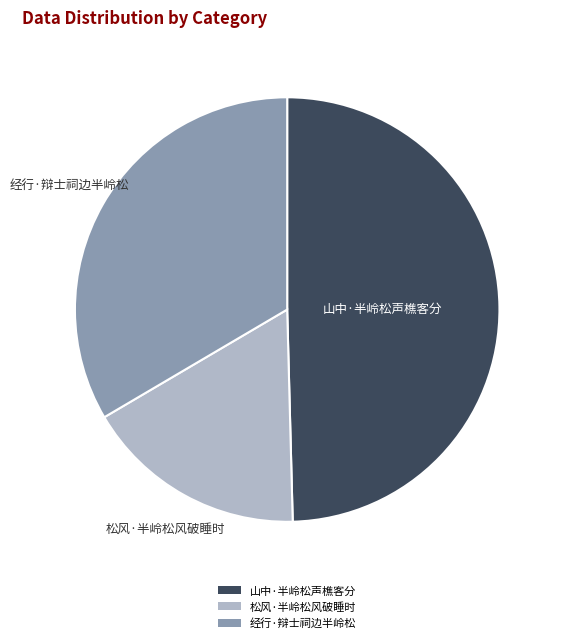

How many slices are in this pie chart?

3